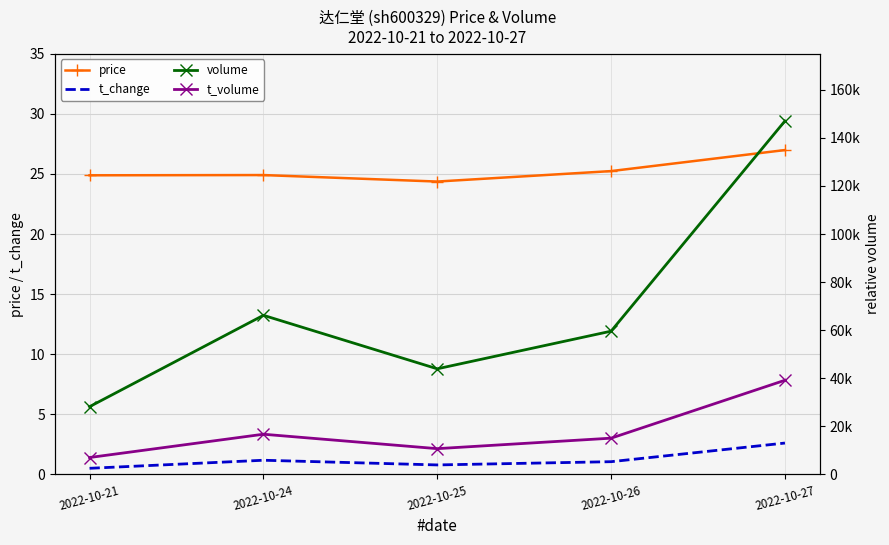

Reading left to right, transcribe all the data shown in this chart.

price: 24.9	24.9	24.4	25.2	27.0
t_change: 0.5	1.2	0.8	1.1	2.6
volume: 28134.0	66125.0	43877.0	59529.0	146941.0
t_volume: 6987.0	16670.0	10671.0	15033.0	39114.0